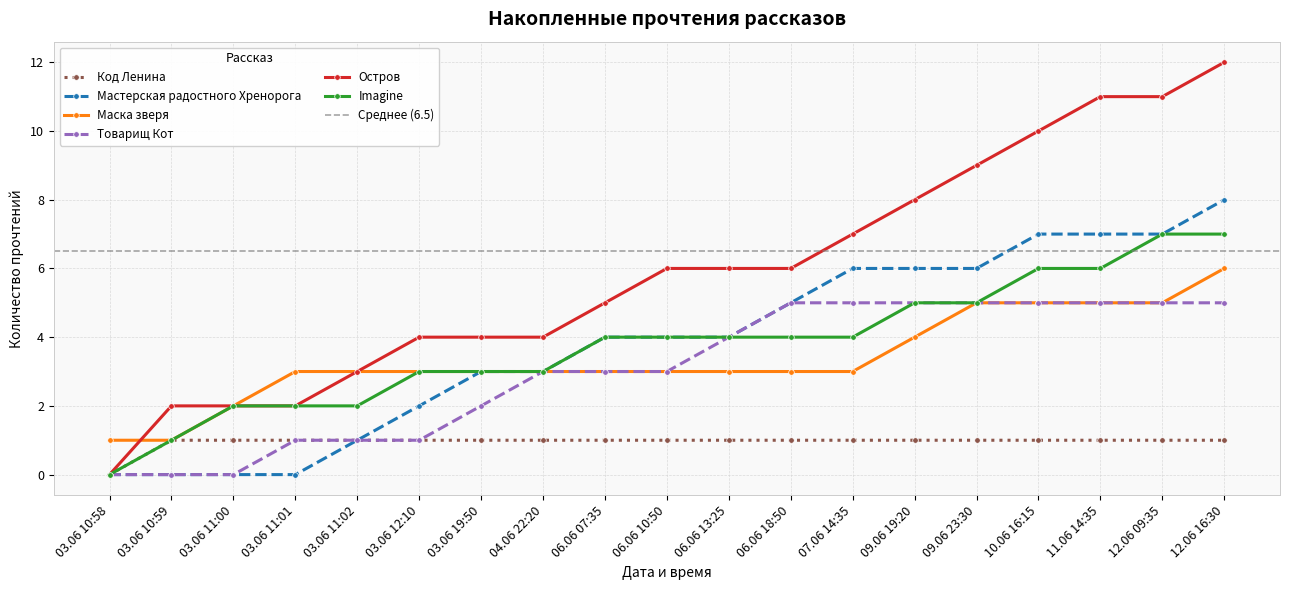

True or false: Маска зверя and Imagine intersect in this chart.

False